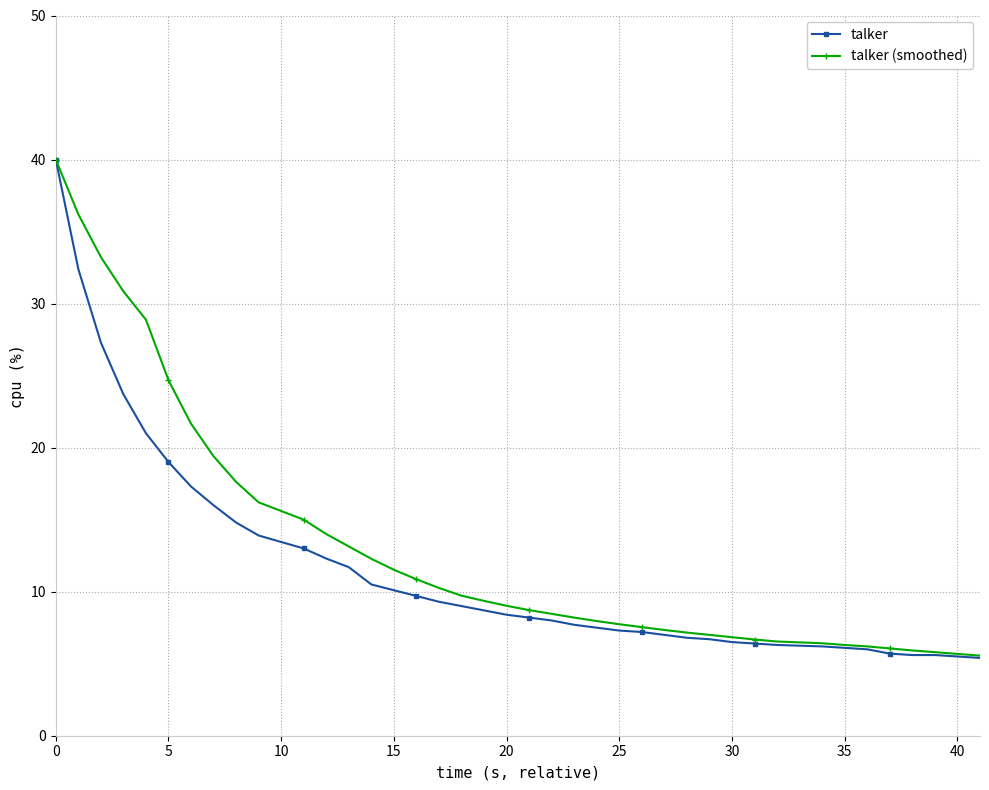

What is the lowest value of the talker (smoothed) series?

5.6